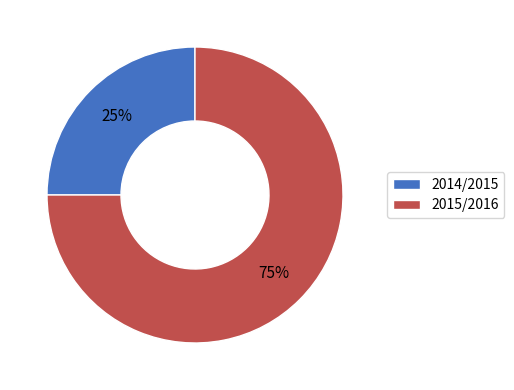

Approximately how many times larger is the value at 2015/2016 compared to 2014/2015?

3.0